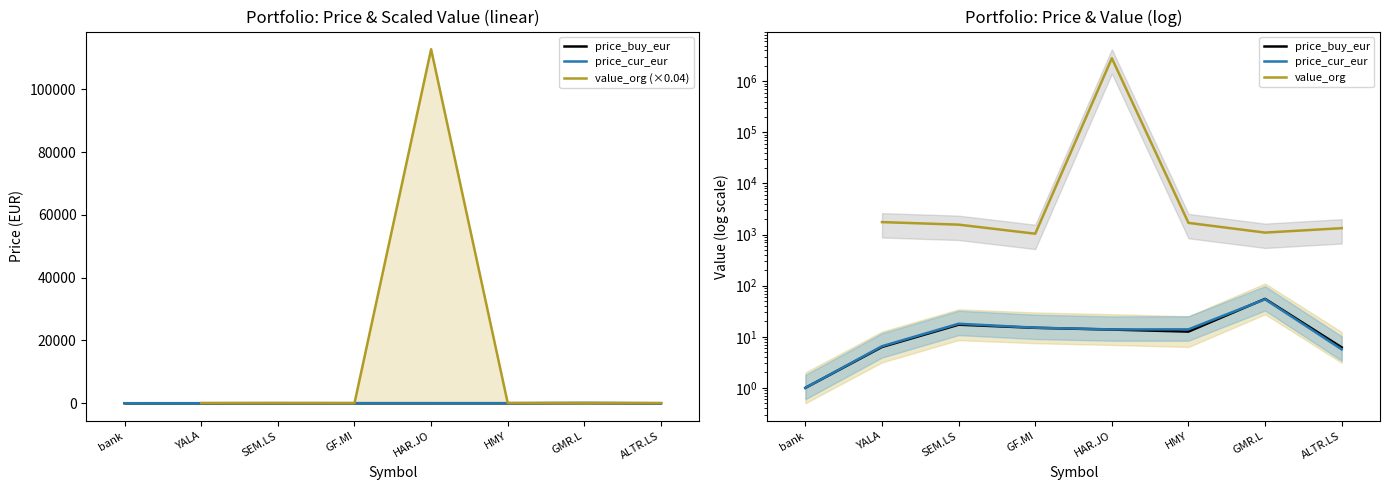

True or false: value_org (×0.04) and price_buy_eur cross at least once.

True